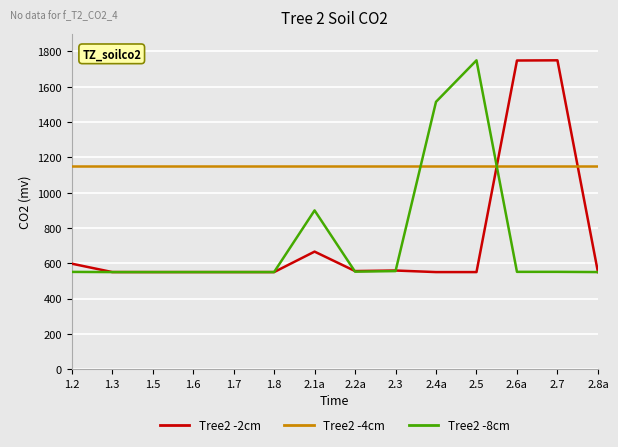

Count the number of data series in this chart.

3